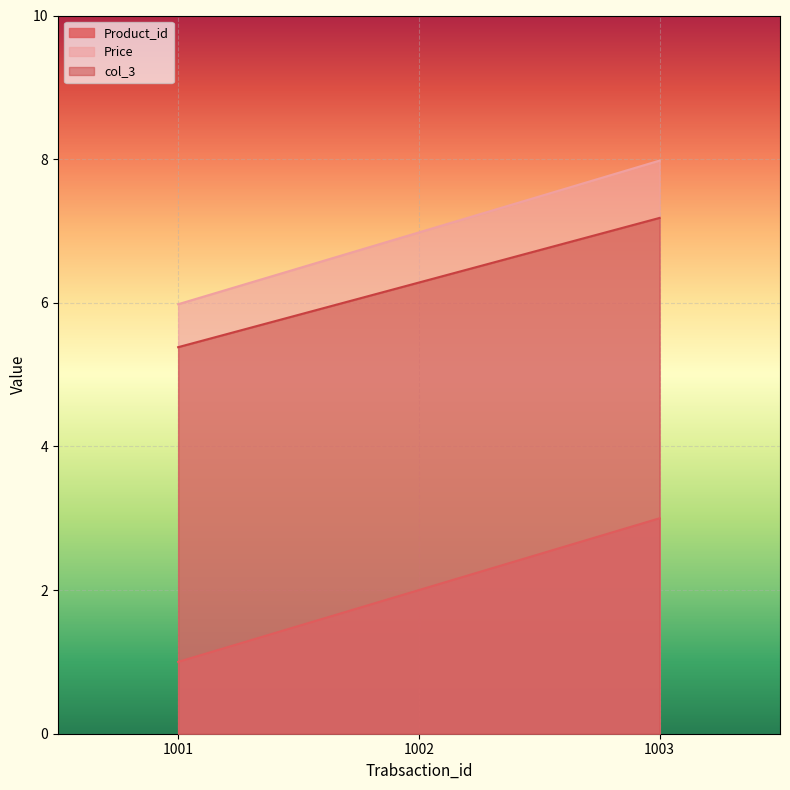

What is the maximum value for col_3?

7.2